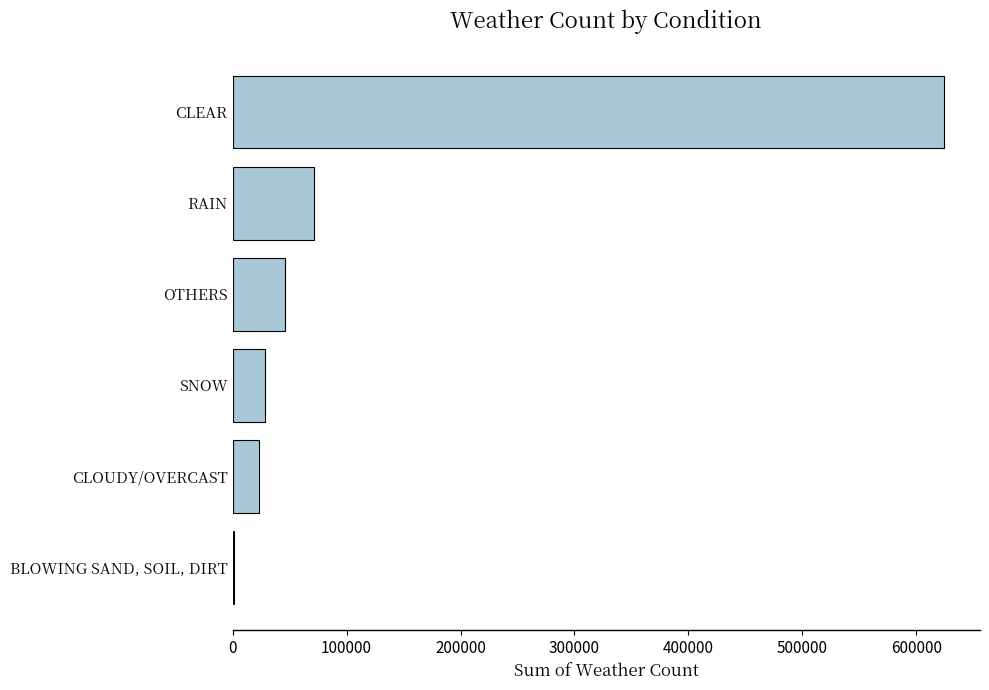

How many distinct data groups are displayed?

1